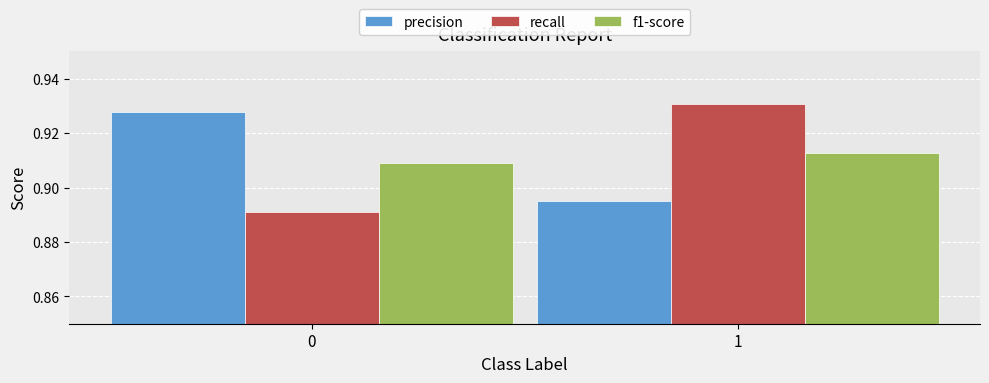

The precision series shows 1.3 at 0. True or false?

False